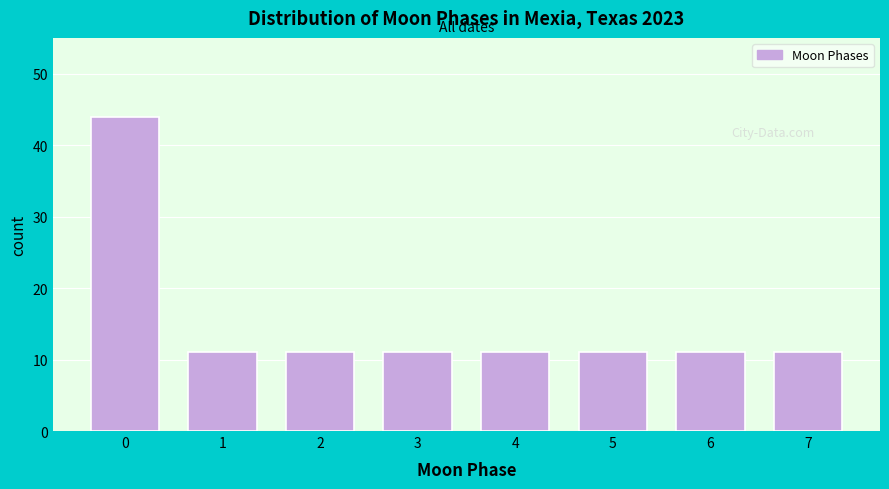

Reading left to right, transcribe all the data shown in this chart.

0=44	1=11	2=11	3=11	4=11	5=11	6=11	7=11